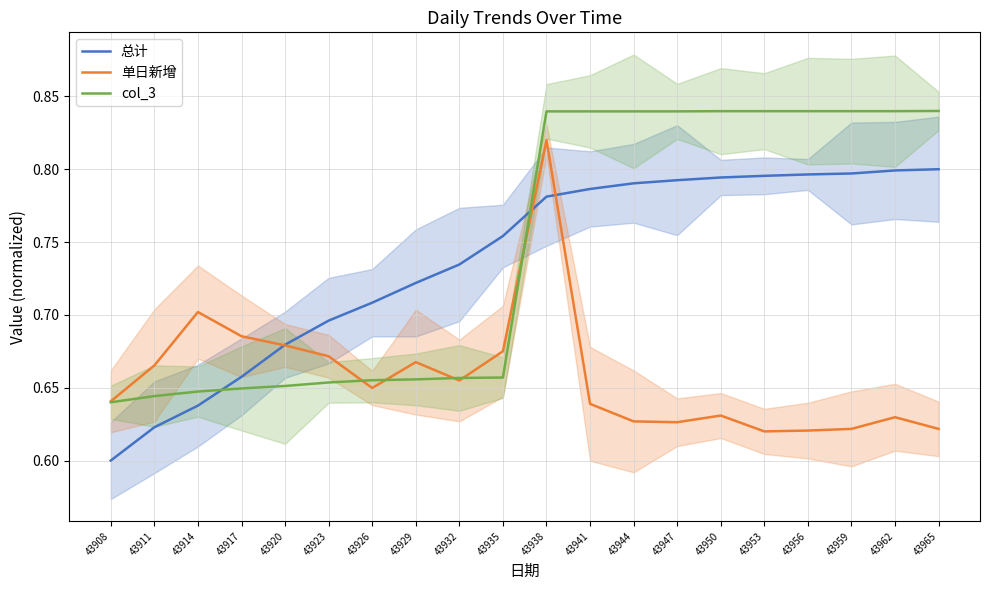

Is the value of 单日新增 at 43965 greater than the value of 总计 at 43914?

No